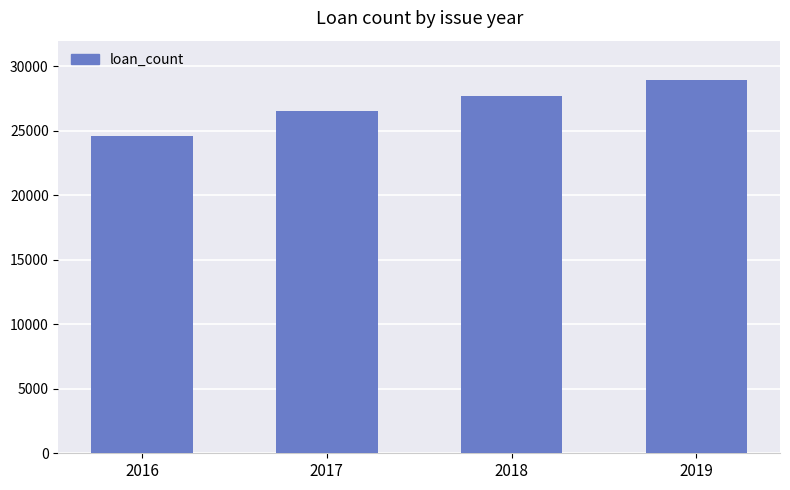

What is the maximum value shown in the chart?

28956